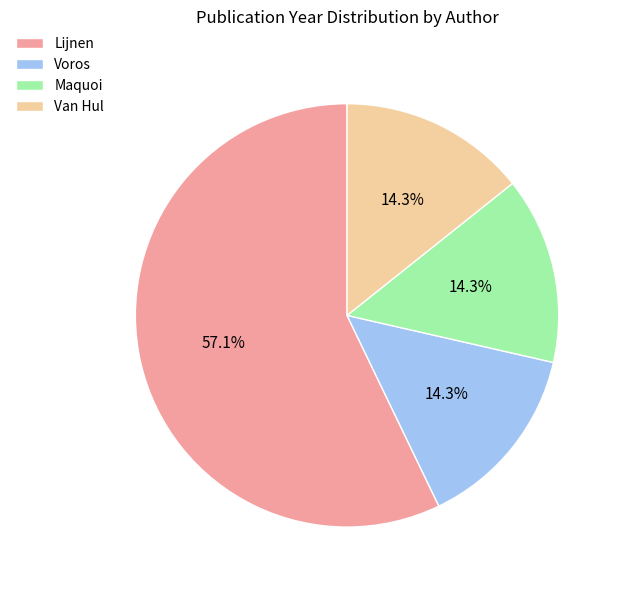

What is the total percentage of Maquoi and Lijnen?

71.4%